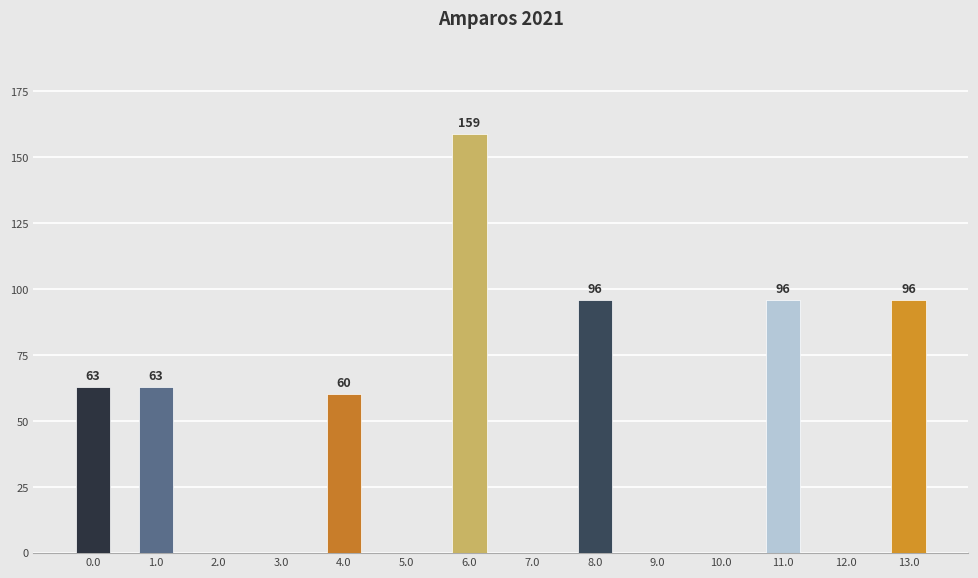

What is the difference between the values at 8.0 and 12.0?

96.0